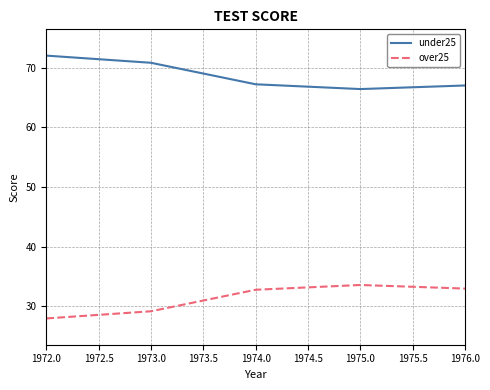

True or false: under25 and over25 intersect in this chart.

False